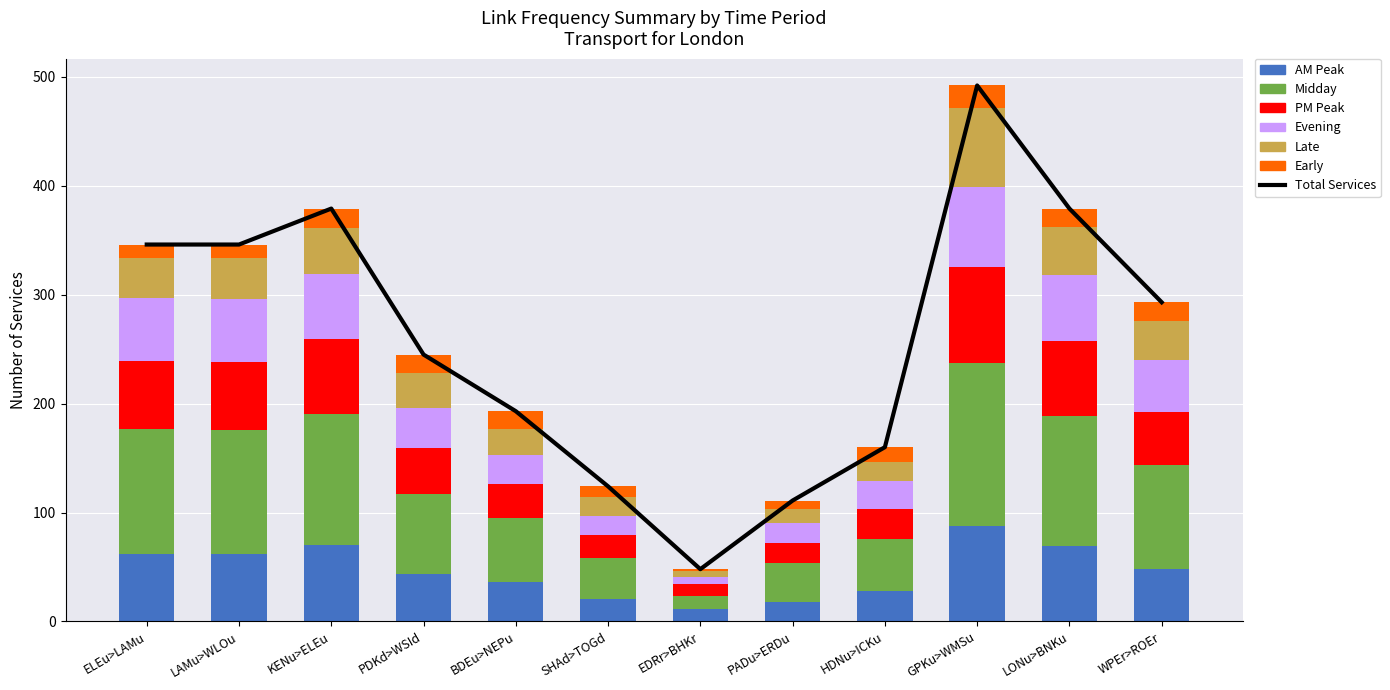

What is the label of the 7th bar from the right?

SHAd>TOGd